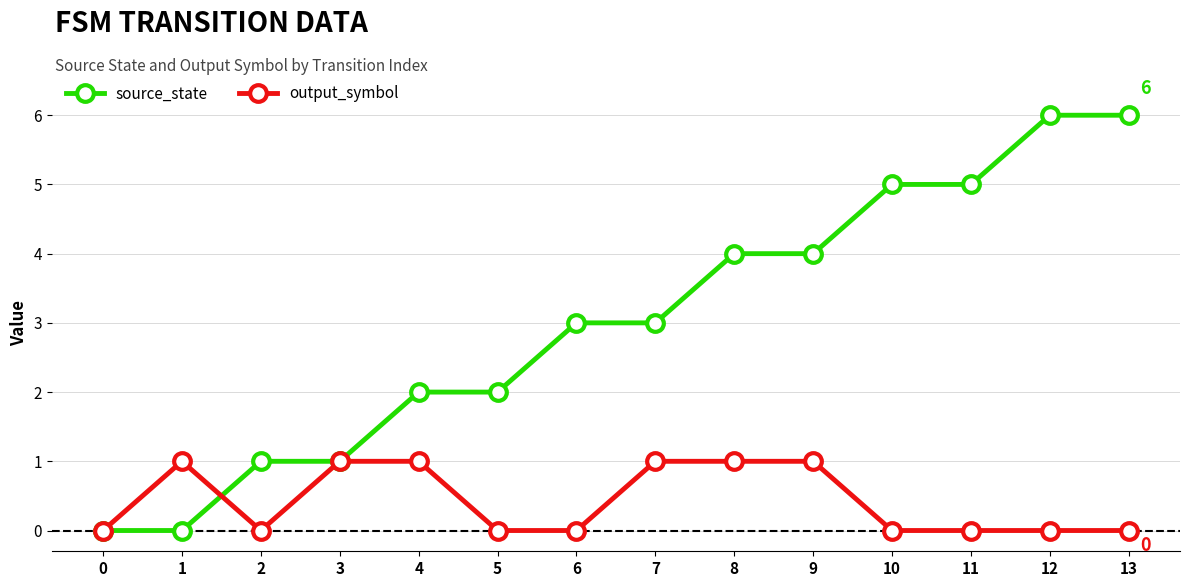

Between 2 and 6, which series saw the biggest shift?

source_state